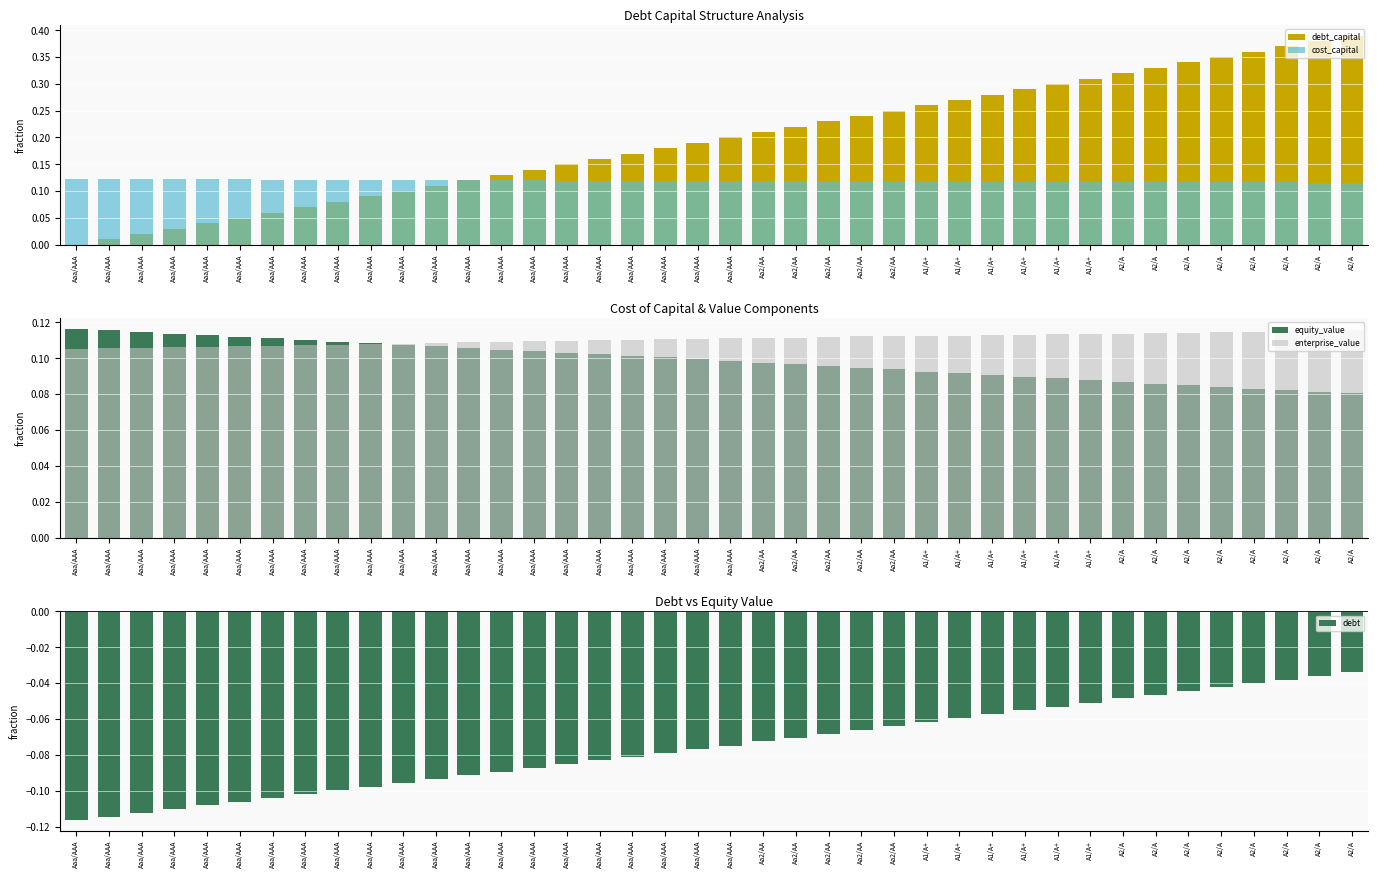

At A2/A, list the series in order from smallest to largest.

debt, equity_value, enterprise_value, cost_capital, debt_capital